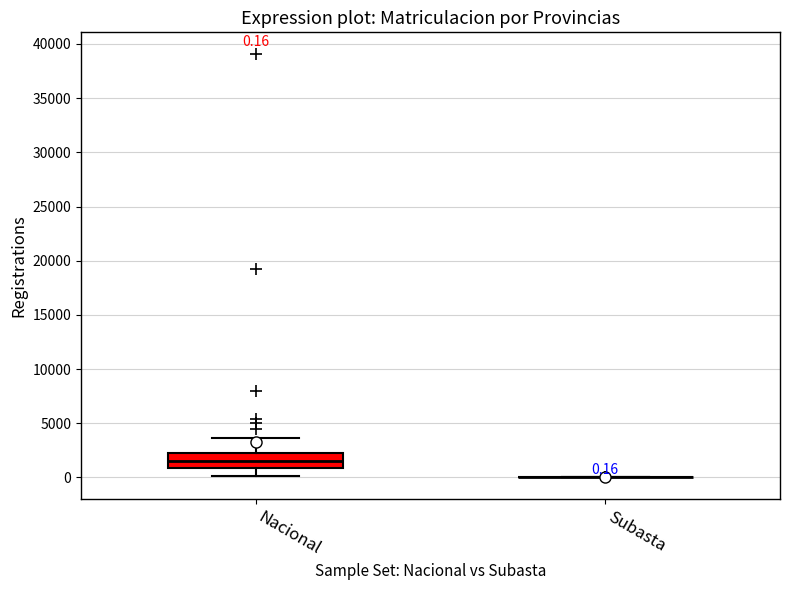

Which box is the tallest, from its lower edge to its upper edge?

Nacional